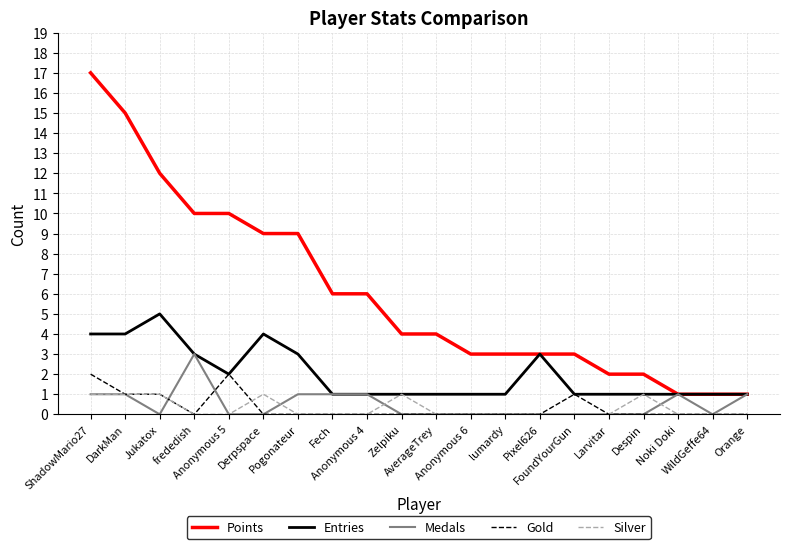

True or false: Silver has a value of 0 at Larvitar.

True